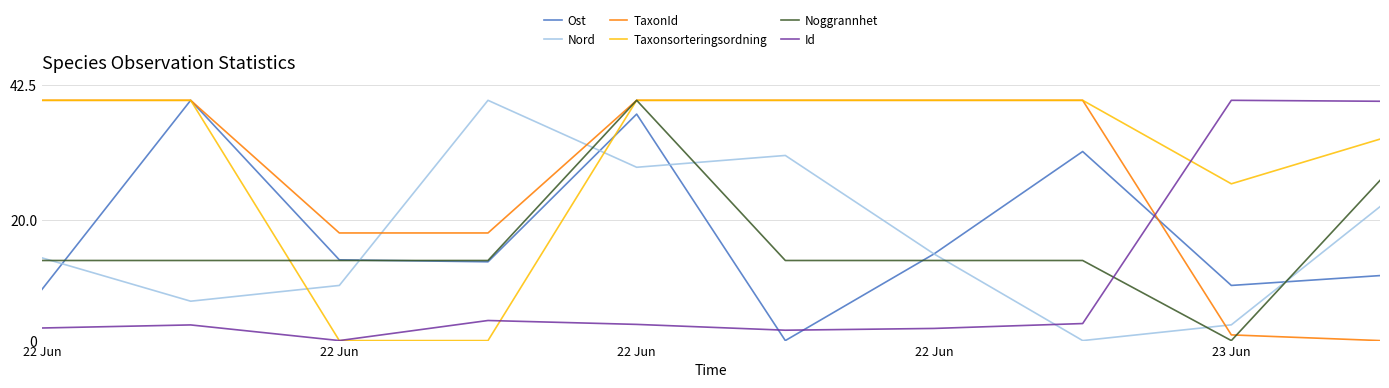

How many lines are shown in the chart?

6